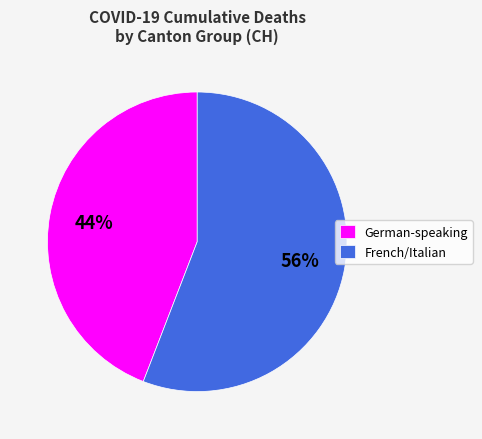

How many segments does this pie chart have?

2